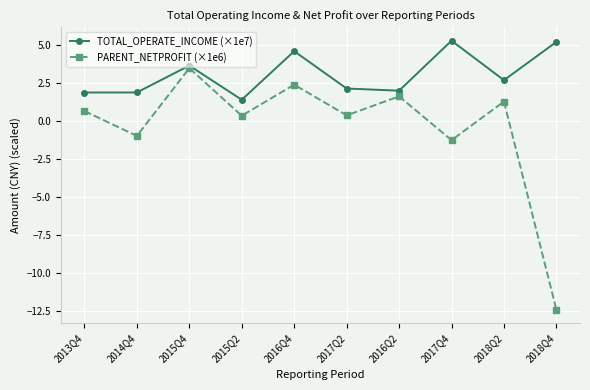

What is the lowest value of the PARENT_NETPROFIT (×1e6) series?

-12.4